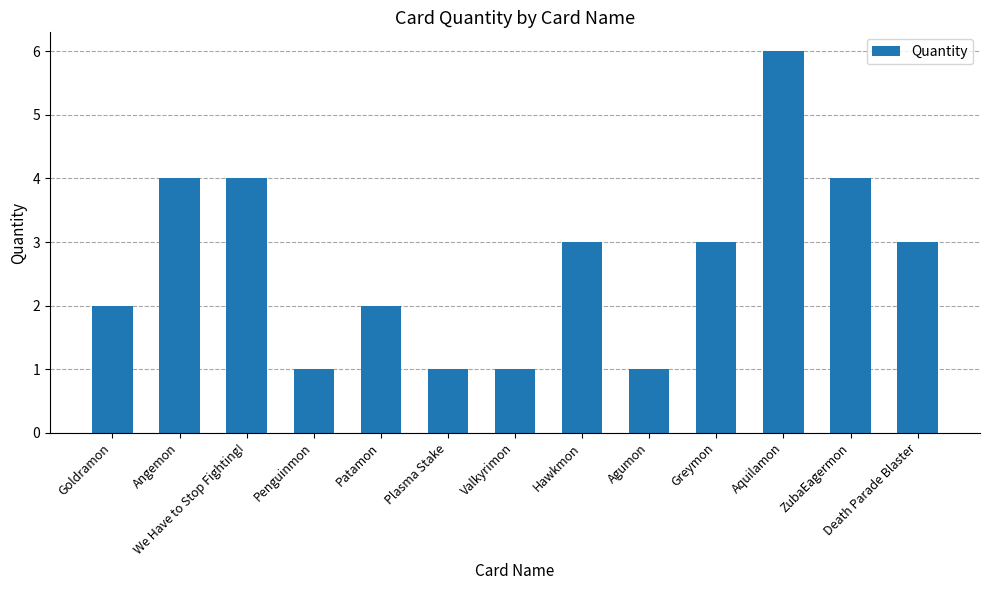

What is the average value?

3